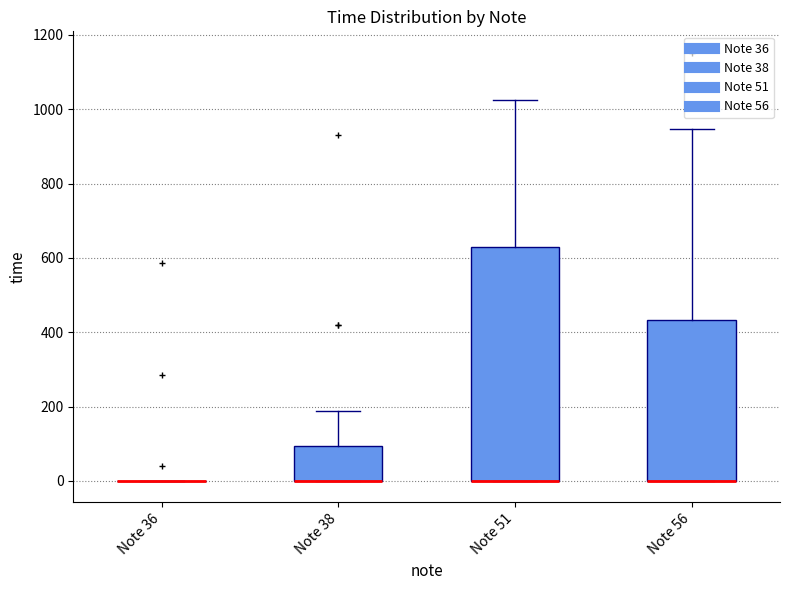

Comparing the boxes themselves (not the whiskers), which one is the tallest?

Note 51